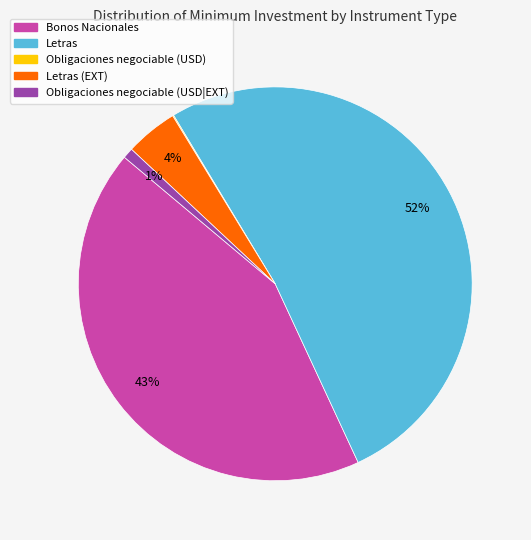

To the nearest percent, what is the average slice percentage?

20%